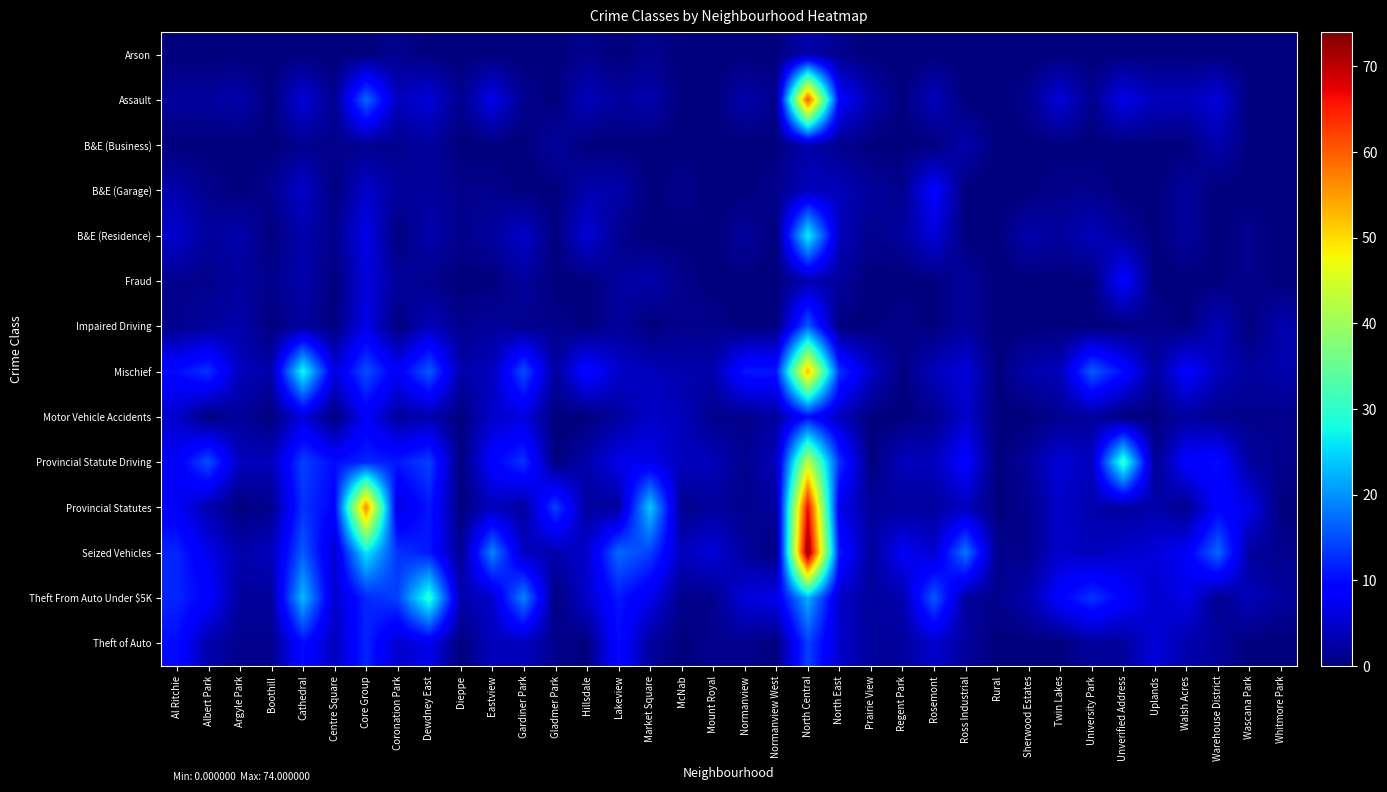

Which series has the largest range (max minus min)?

Seized Vehicles